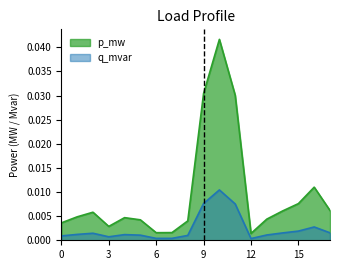

How many interior local valleys does the q_mvar series have?

3